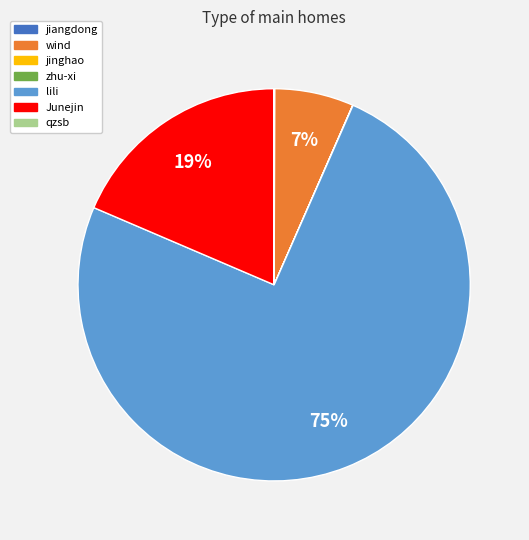

True or false: wind accounts for 18% of the total.

False